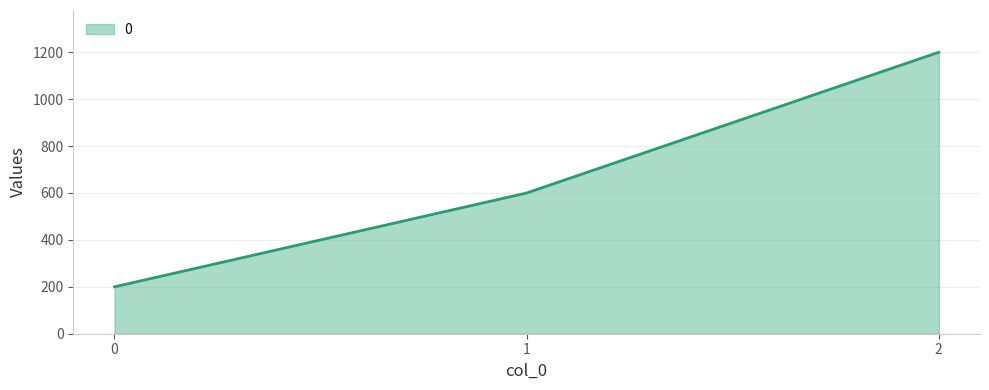

At which label is the value closest to 700?

1